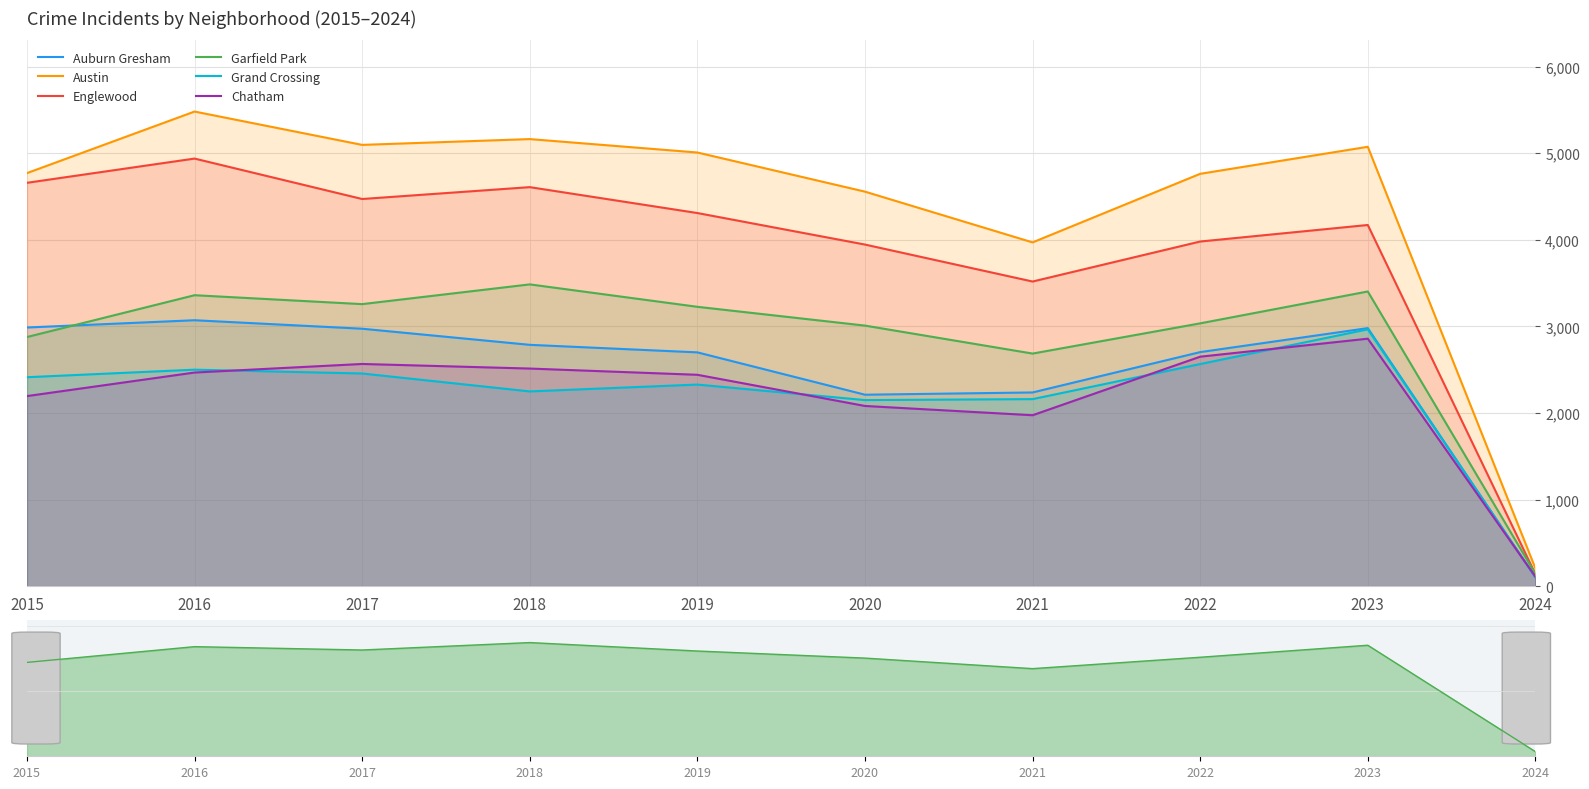

What is the value of the Garfield Park point at the 7th from the left?

2686